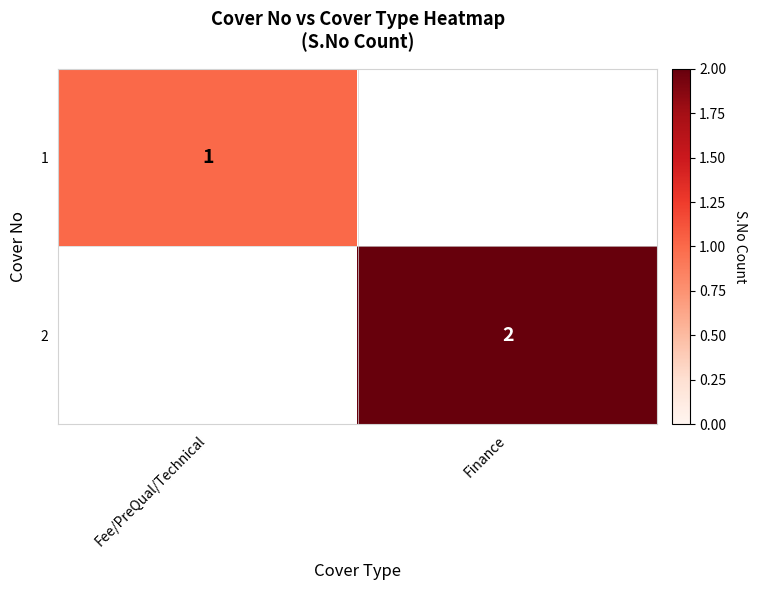

Is it true that 1 equals 0 at Fee/PreQual/Technical?

False